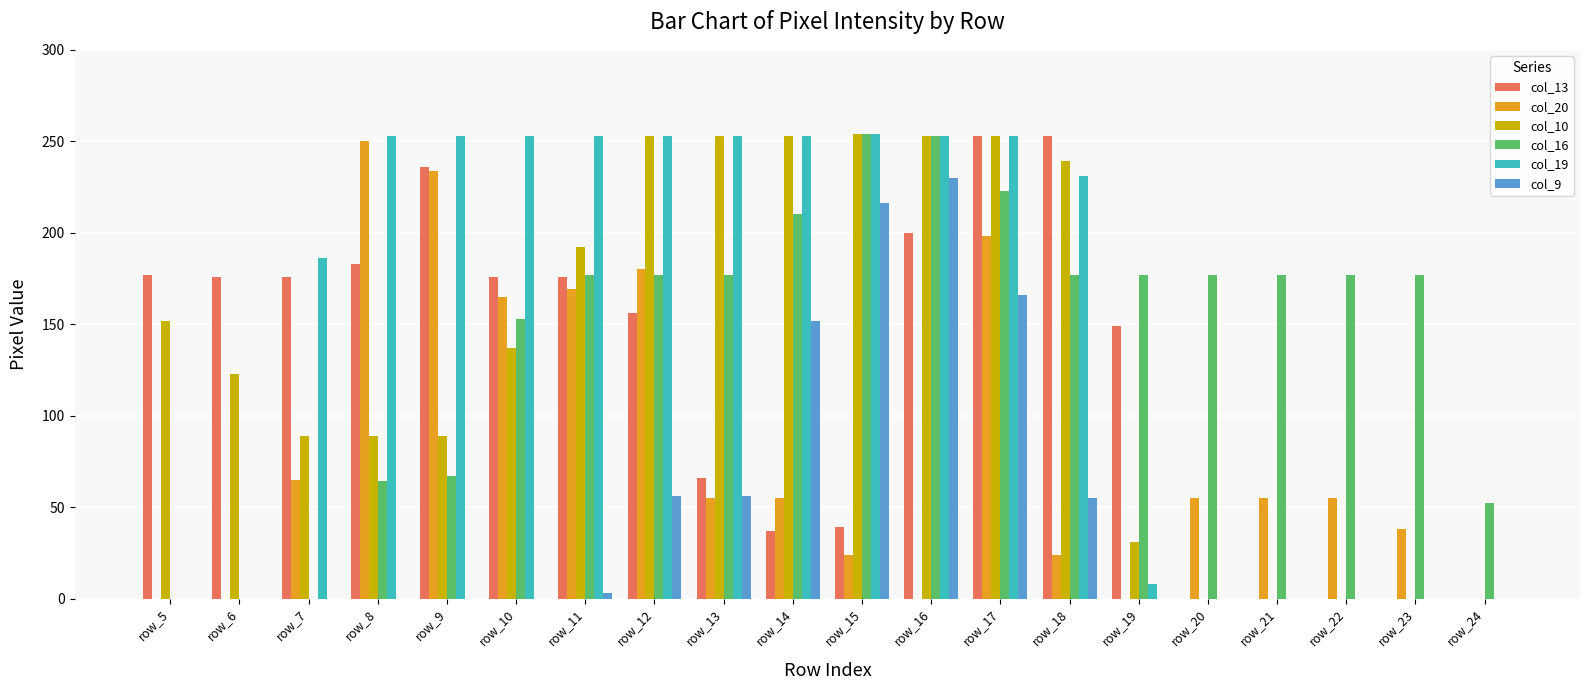

Are the bars grouped side by side (vs. stacked)?

Yes